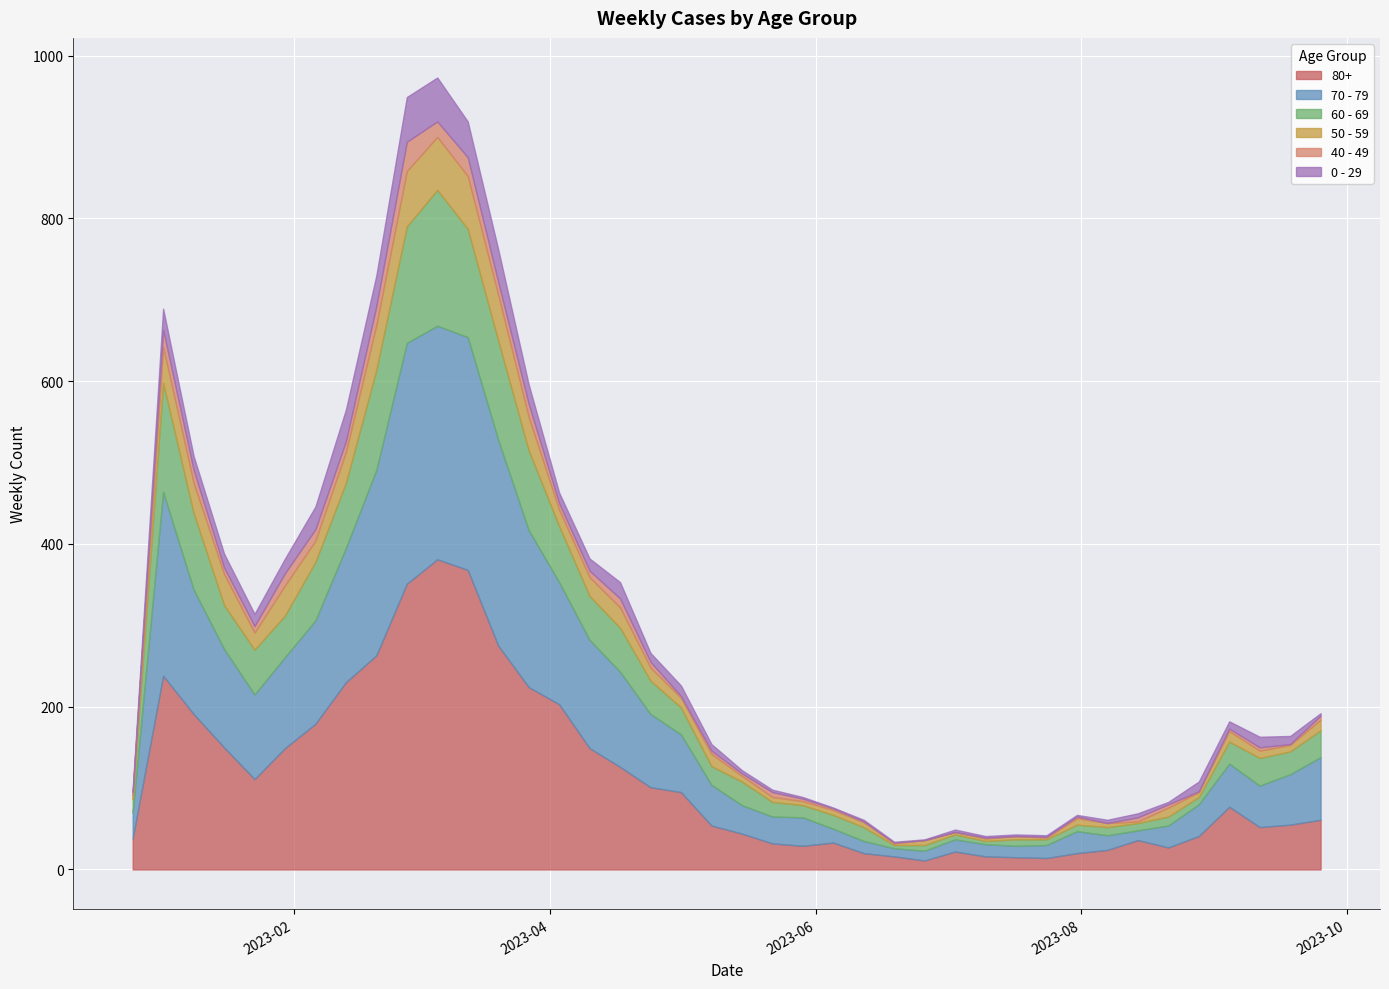

Reading left to right, transcribe all the data shown in this chart.

70 - 79: 32	226	153	121	104	112	127	165	228	296	287	286	253	193	150	133	117	90	71	50	35	33	35	17	15	10	12	15	15	14	16	27	18	12	27	39	53	51	62	77
80+: 38	238	191	150	111	149	179	230	263	351	381	368	275	224	203	149	126	101	95	54	44	32	29	33	20	16	11	22	16	15	14	20	24	36	27	41	77	52	55	61
60 - 69: 16	134	94	54	55	51	72	80	123	143	167	133	122	98	69	54	54	41	33	23	29	18	15	17	17	4	7	6	4	8	7	8	10	9	11	9	27	34	28	33
50 - 59: 5	44	37	38	21	37	26	38	55	68	65	65	56	41	20	23	25	16	12	15	7	6	5	6	6	2	6	3	3	4	2	8	5	2	11	6	13	9	8	13
0 - 29: 4	26	17	17	15	18	28	39	38	55	54	44	40	24	13	15	20	11	13	8	4	3	2	1	2	1	1	3	2	2	2	2	4	5	3	12	9	13	10	3
40 - 49: 4	21	16	8	8	15	14	13	23	36	19	23	16	16	8	8	11	7	2	4	3	6	3	2	1	1	0	0	1	0	1	2	0	5	4	1	3	4	1	5